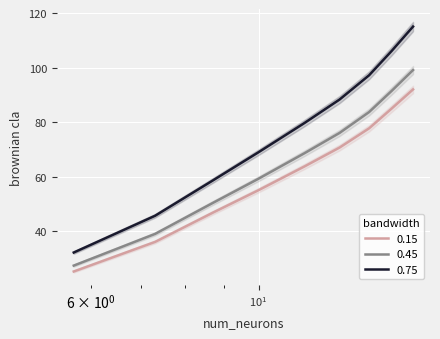

True or false: 0.15 and 0.45 intersect in this chart.

False